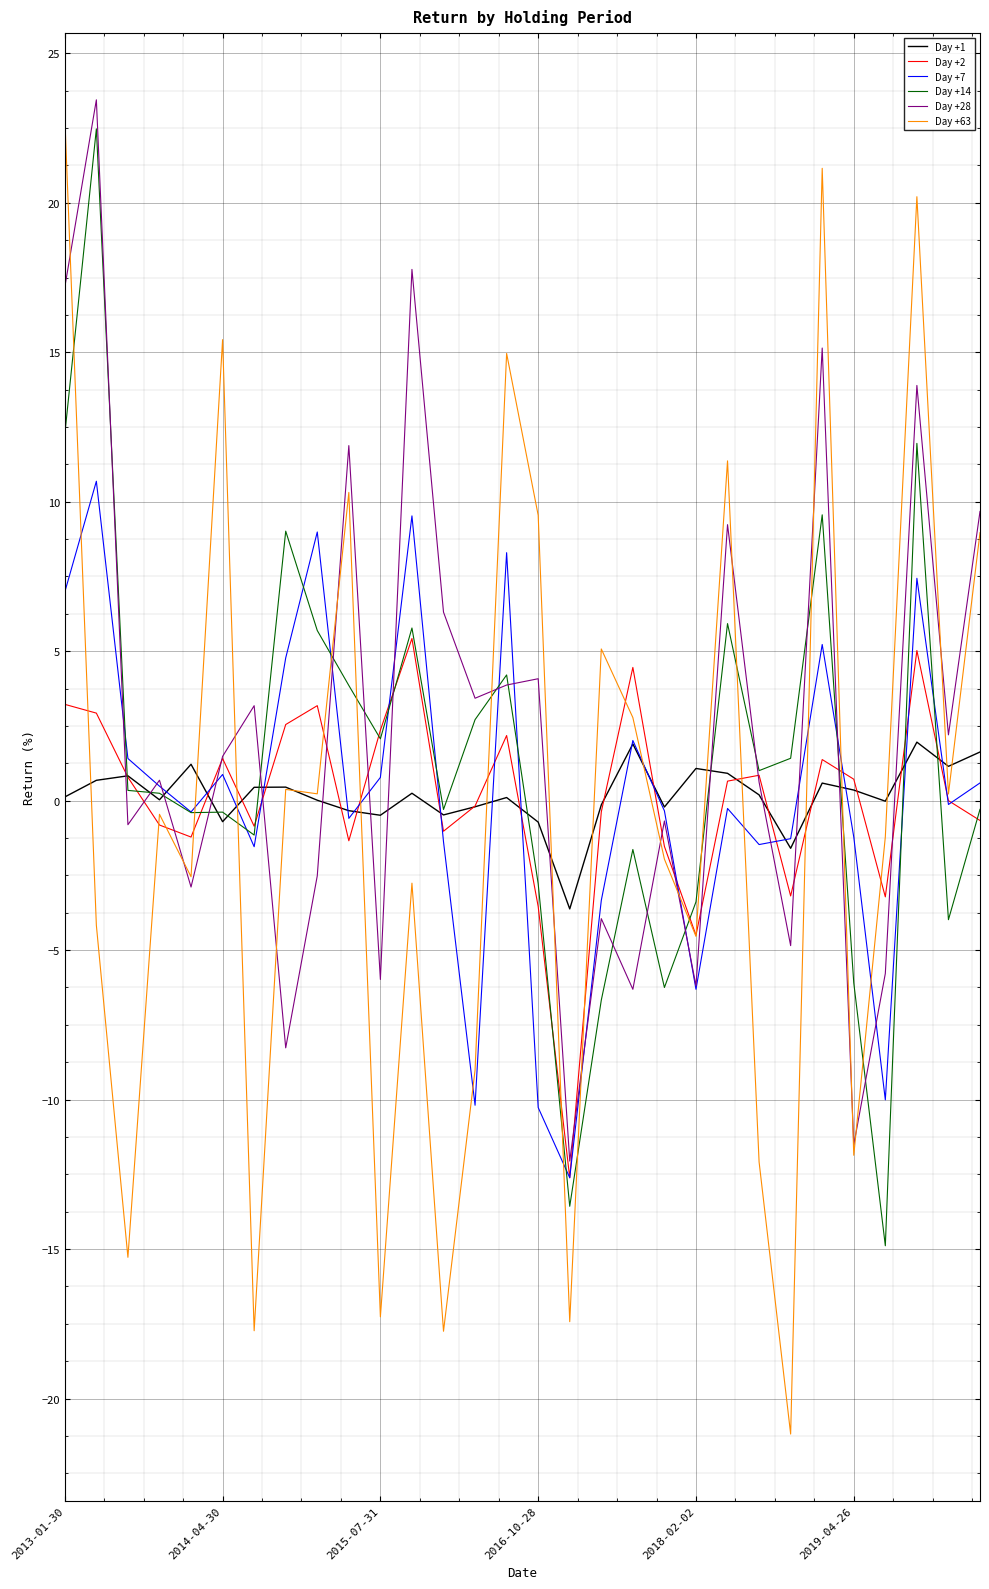

What is the maximum value for Day +14?

22.5